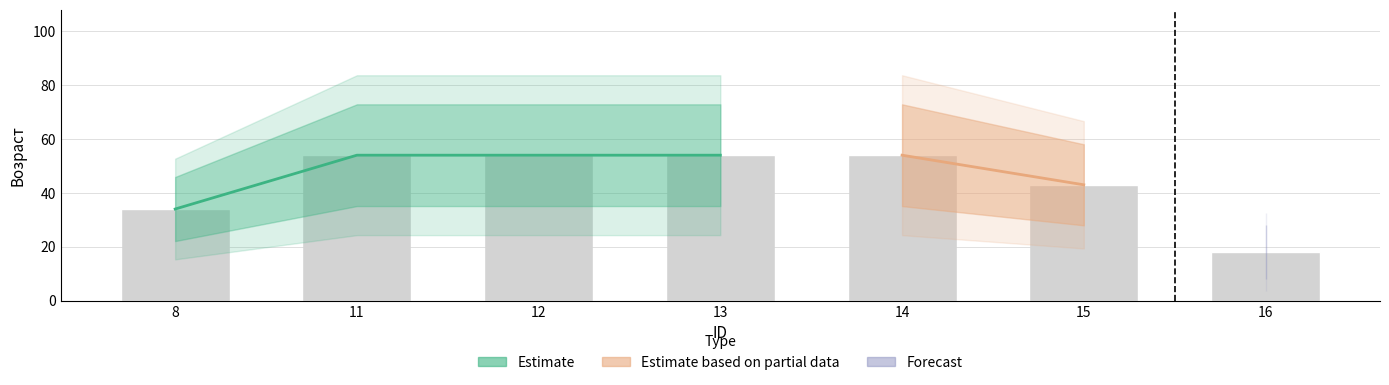

The value at 16 is 10. True or false?

False